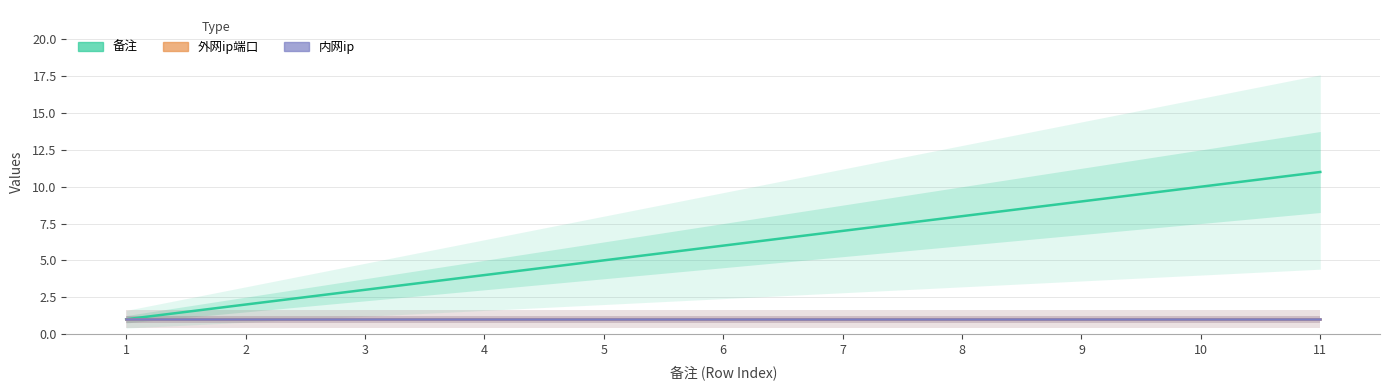

What is the average value of the 外网ip端口 series?

1